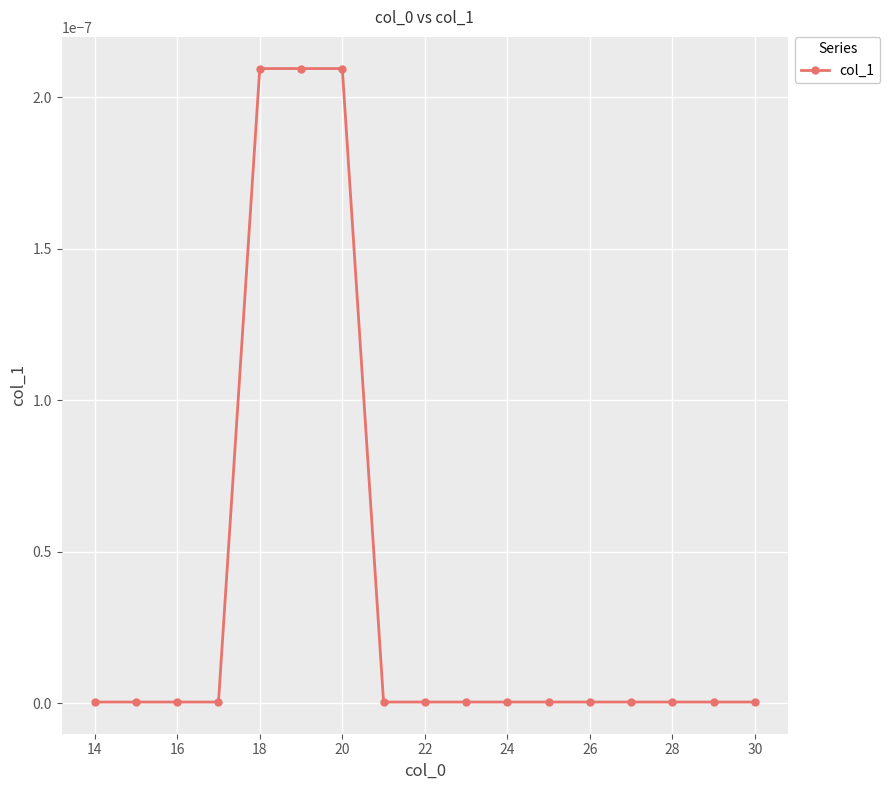

True or false: the data shows 0.0 at 24.

True